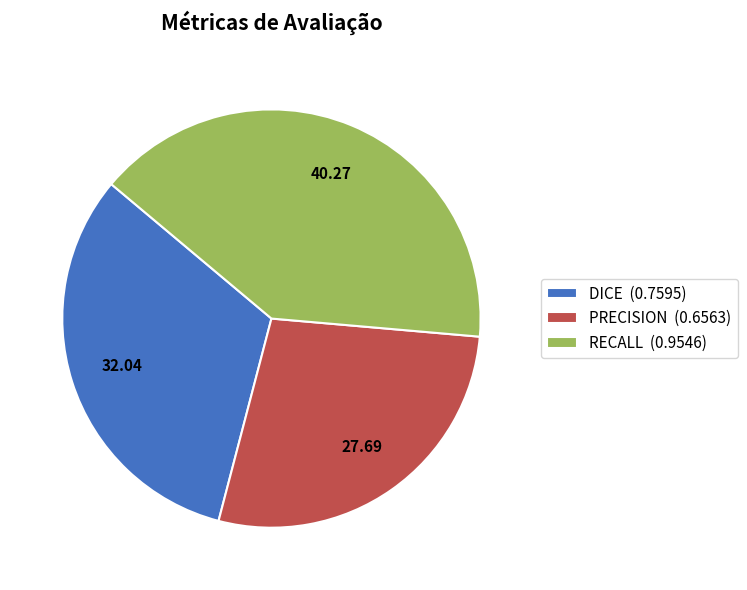

Is there any slice that represents more than half of the pie?

No